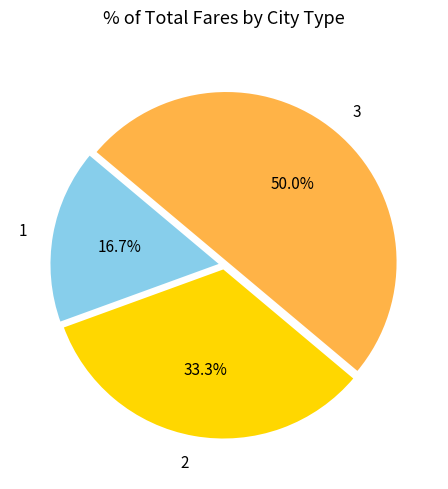

Between 2 and 3, which is larger?

3